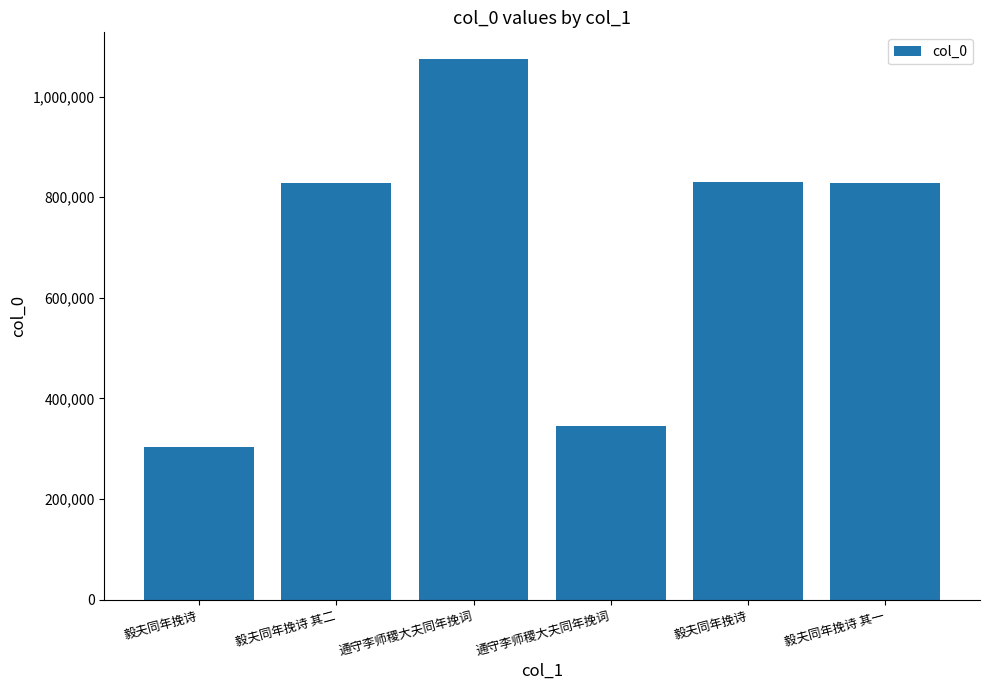

How many bars are there in total?

6